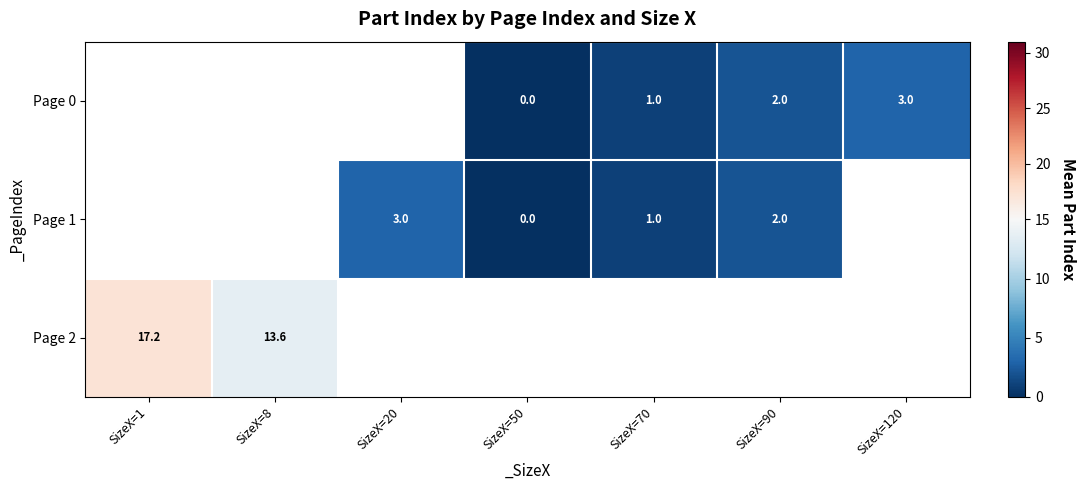

Is it true that Page 2 equals 13.6 at SizeX=8?

True